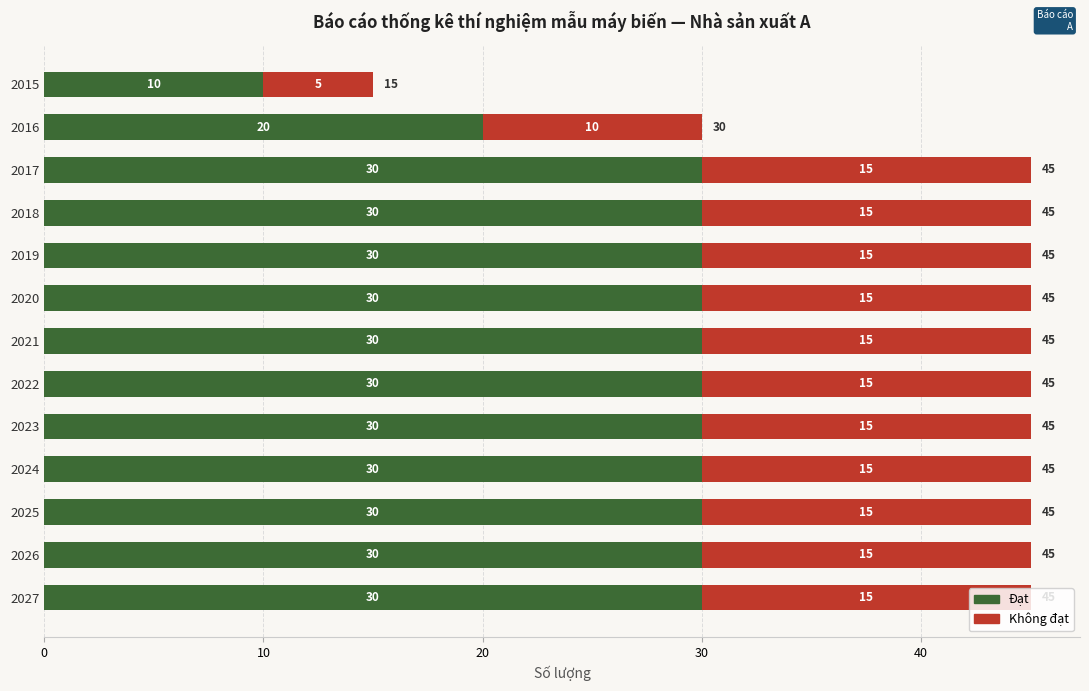

What is the lowest value of the Đạt series?

10